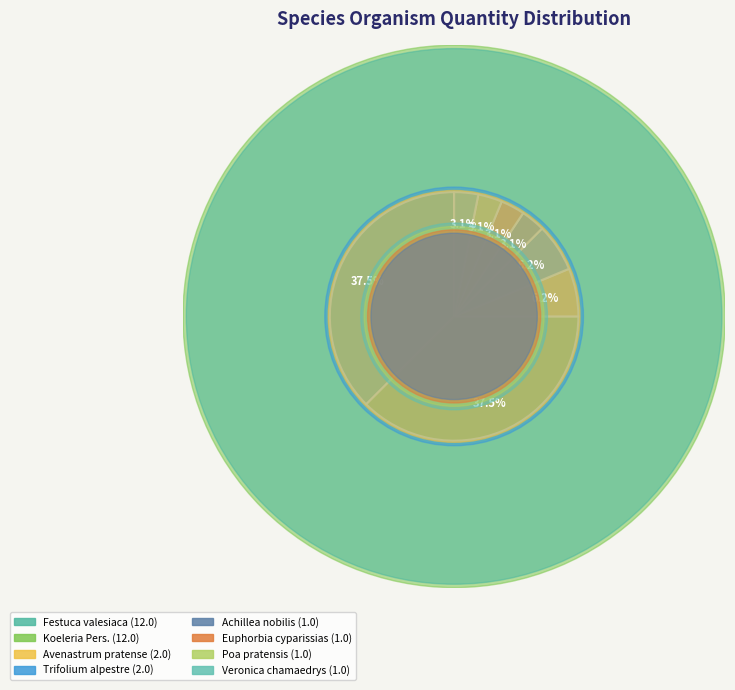

True or false: Avenastrum pratense accounts for 6% of the total.

True